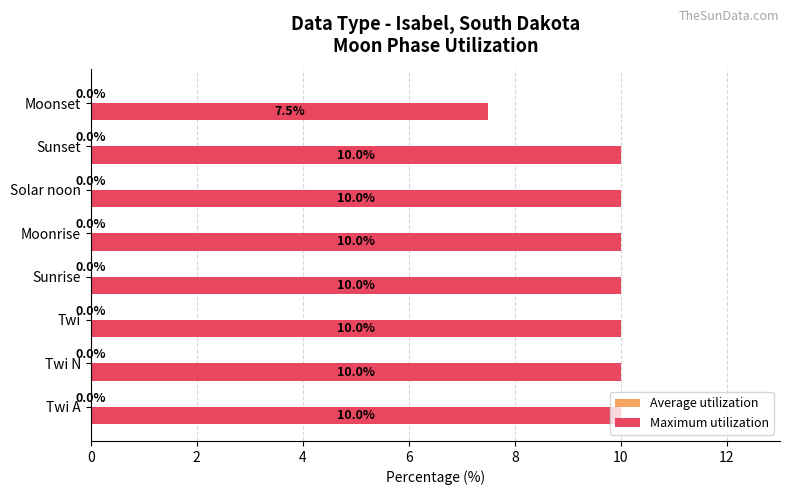

What is the difference between the maximum and minimum values?

2.5